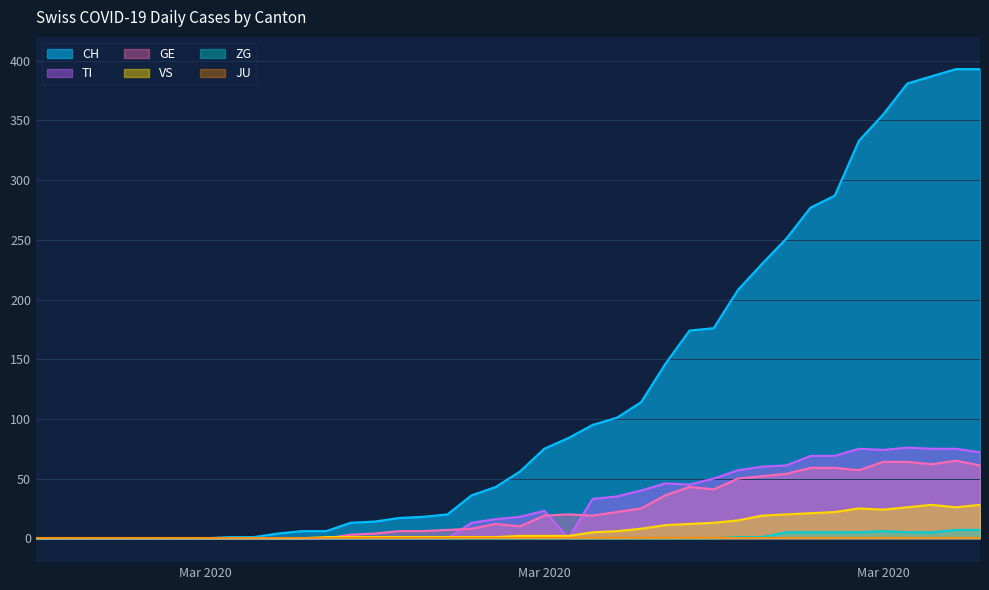

How many lines are shown in the chart?

6